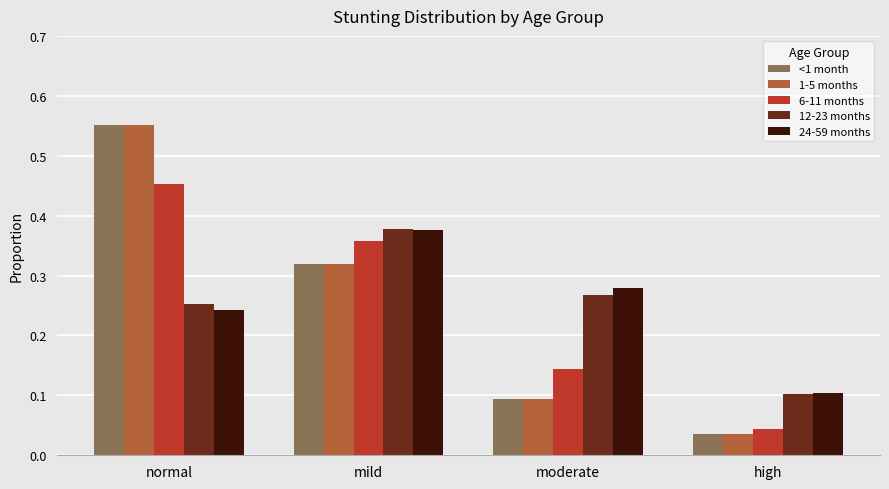

True or false: 6-11 months has a value of 0.1 at moderate.

True